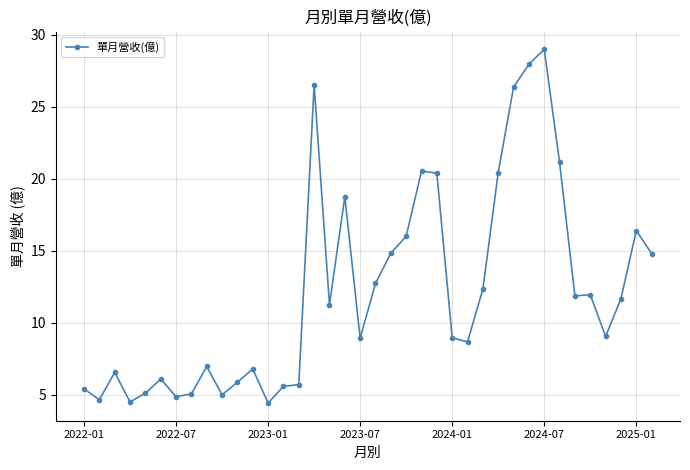

True or false: the data has more than 1 interior local peaks.

True